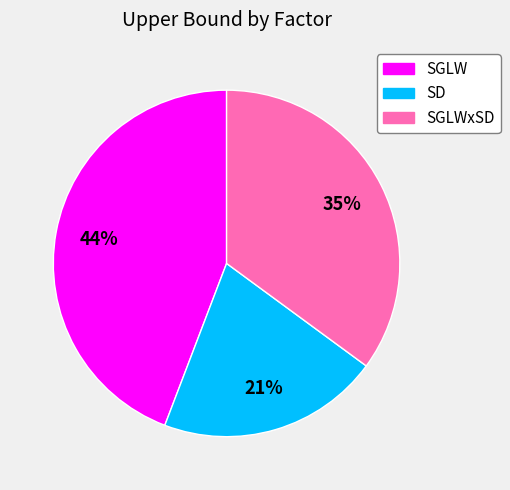

Is SD the majority of the pie?

No